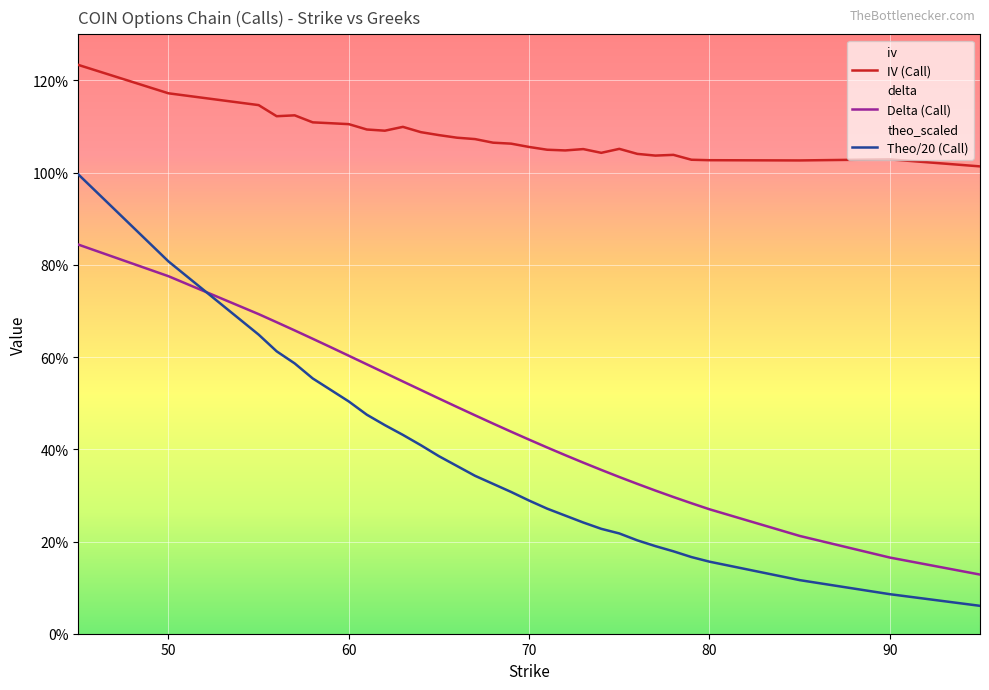

Which series has the largest total across all categories?

IV (Call)